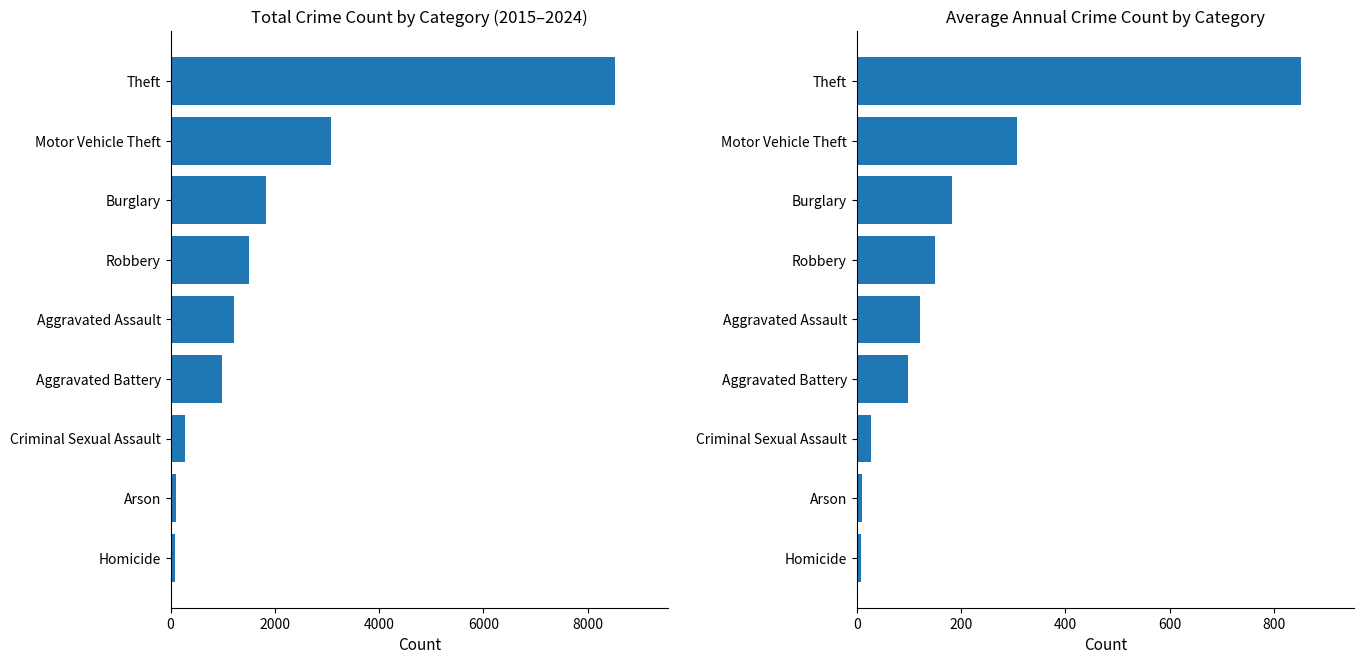

Reading left to right, extract all data points from this chart.

Total Count: 77.0	103.0	283.0	993.0	1209.0	1505.0	1833.0	3068.0	8523.0
Average Count: 7.7	10.3	28.3	99.3	120.9	150.5	183.3	306.8	852.3